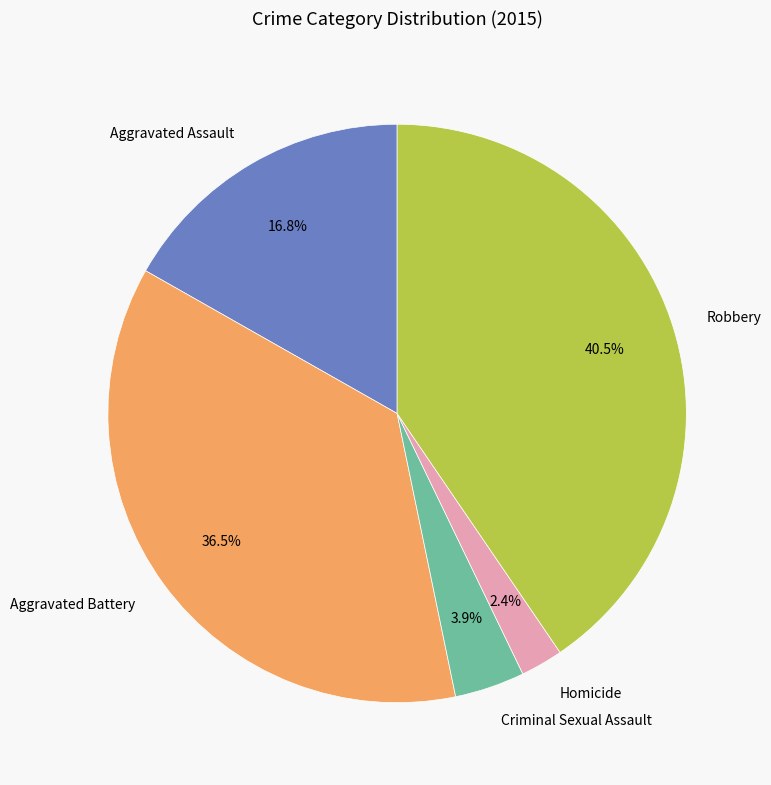

Count the number of slices in the pie.

5